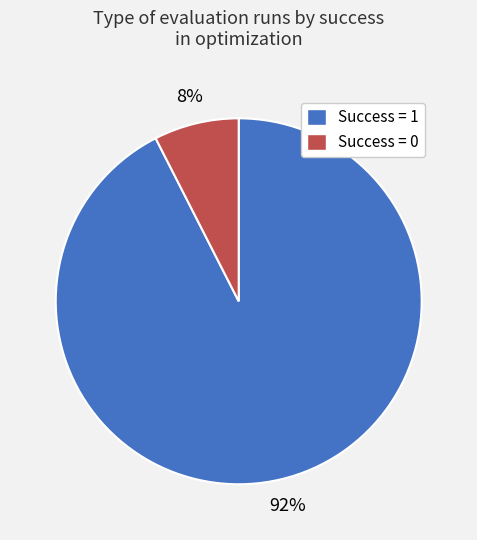

Between Success = 0 and Success = 1, which is larger?

Success = 1